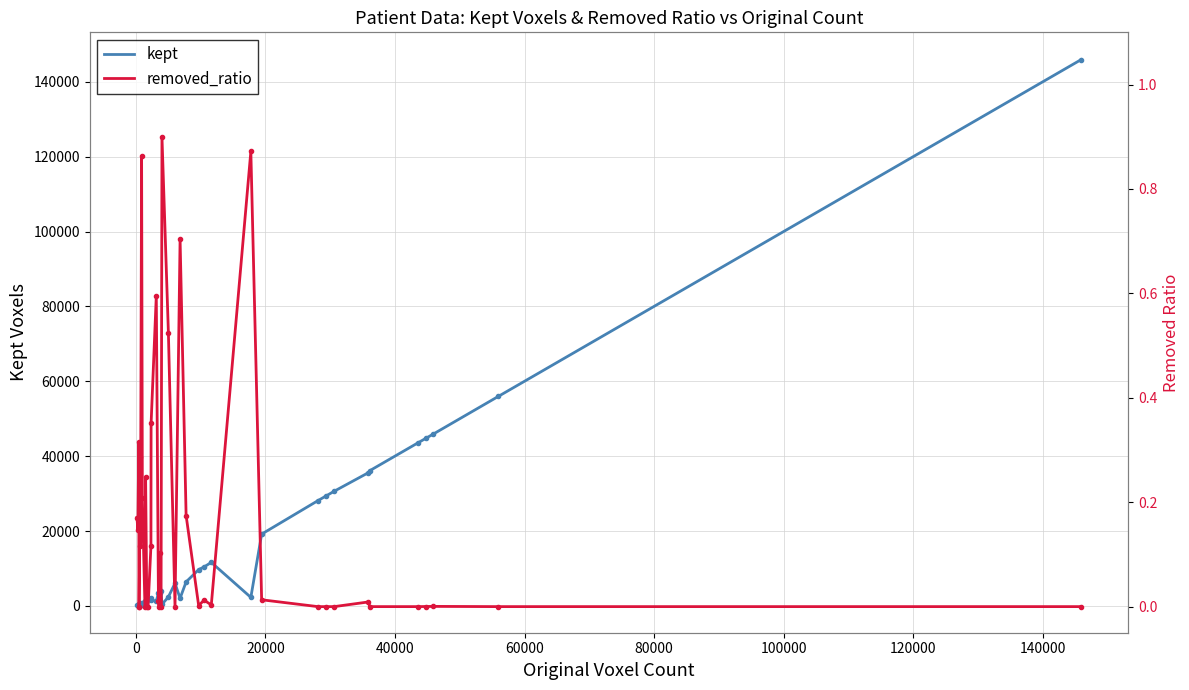

What is the sum of all kept values?

595555